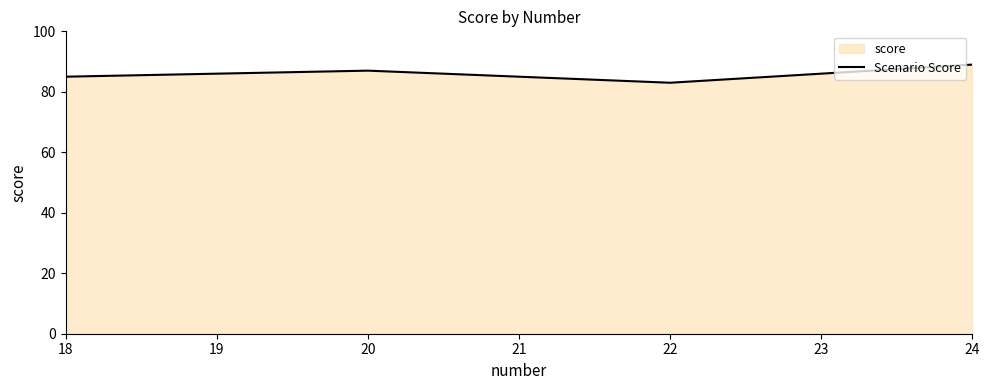

List the labels in order of value, smallest first.

22, 18, 20, 24